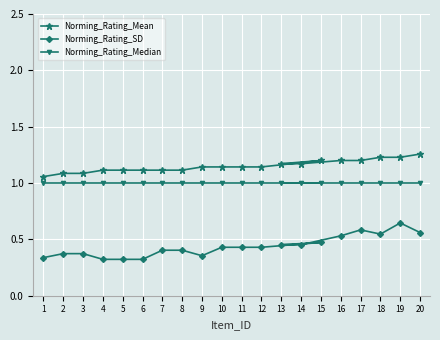

Reading left to right, transcribe all the data shown in this chart.

Norming_Rating_Mean: 1.1	1.1	1.1	1.1	1.1	1.1	1.1	1.1	1.1	1.1	1.1	1.1	1.2	1.2	1.2	1.2	1.2	1.2	1.2	1.3
Norming_Rating_SD: 0.3	0.4	0.4	0.3	0.3	0.3	0.4	0.4	0.4	0.4	0.4	0.4	0.5	0.5	0.5	0.5	0.6	0.5	0.6	0.6
Norming_Rating_Median: 1.0	1.0	1.0	1.0	1.0	1.0	1.0	1.0	1.0	1.0	1.0	1.0	1.0	1.0	1.0	1.0	1.0	1.0	1.0	1.0